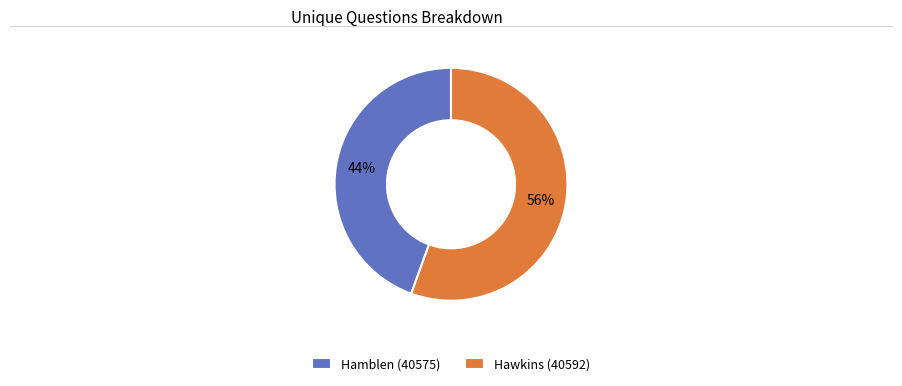

Which category has the biggest portion of the pie?

Hawkins (40592)